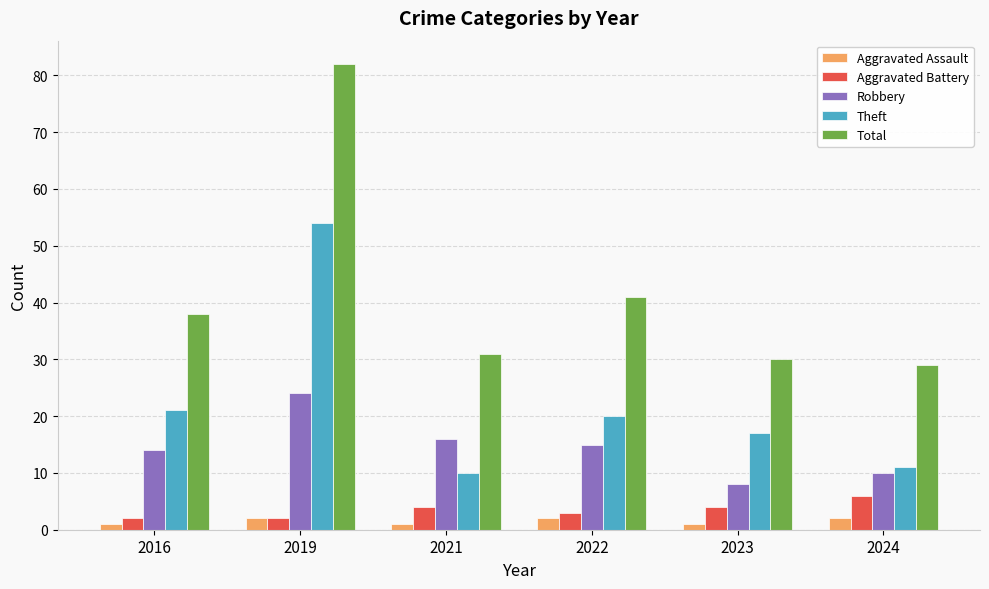

The Theft series shows 14 at 2021. True or false?

False